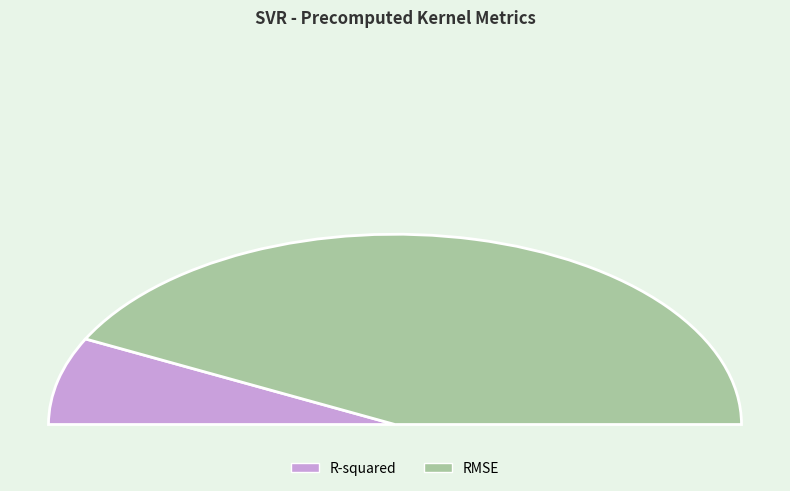

To the nearest percent, what is the average slice percentage?

50%